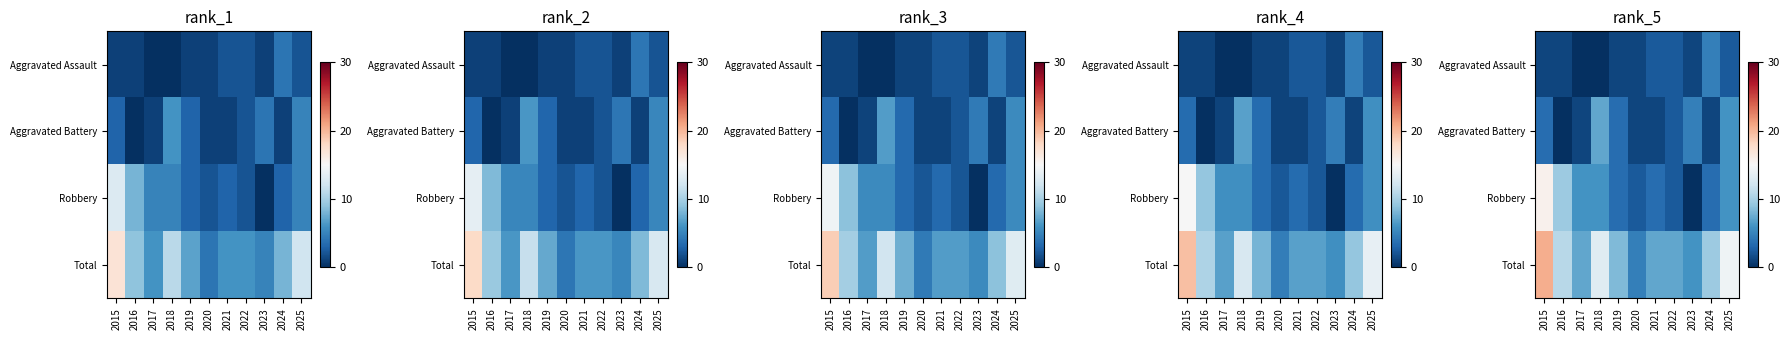

The value of Aggravated Battery at 2019 is 3.6. True or false?

True